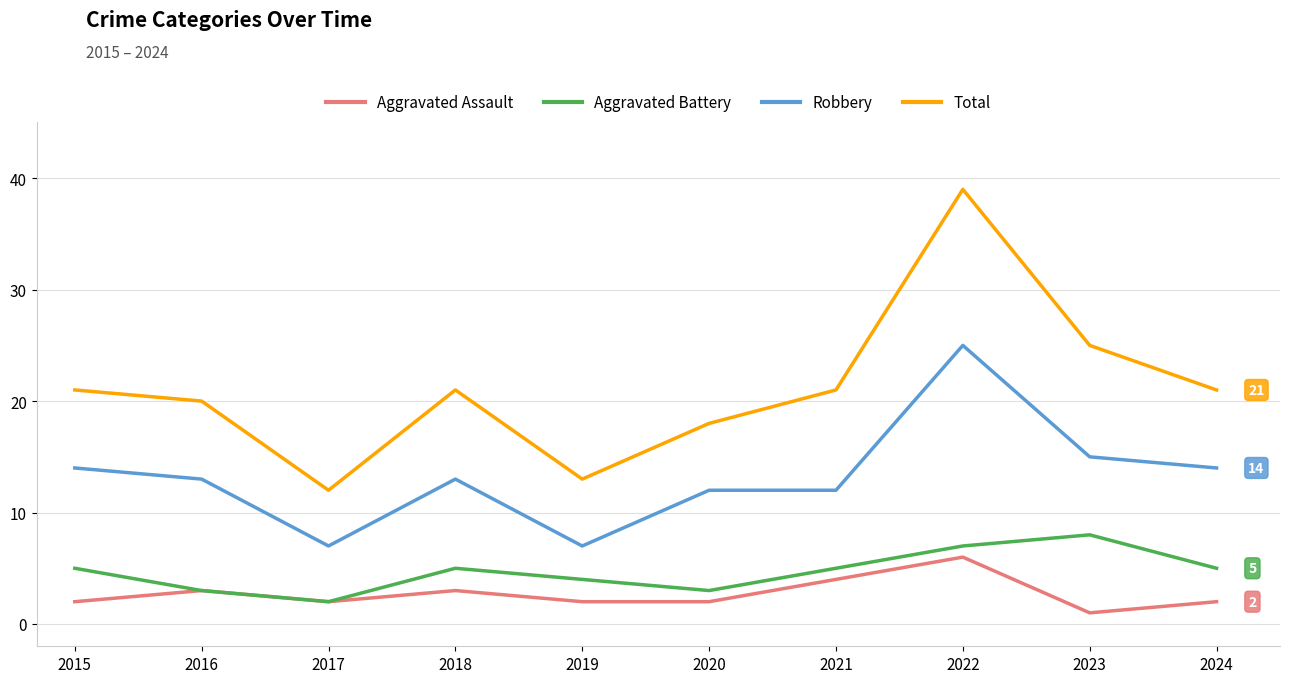

Which series has the widest spread of values?

Total